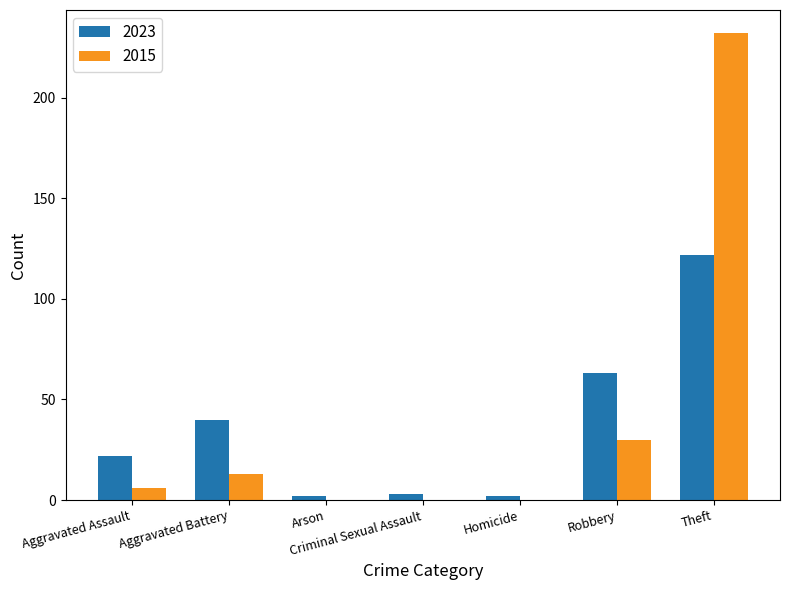

What is the sum of the 2023 values at Aggravated Battery and Robbery?

103